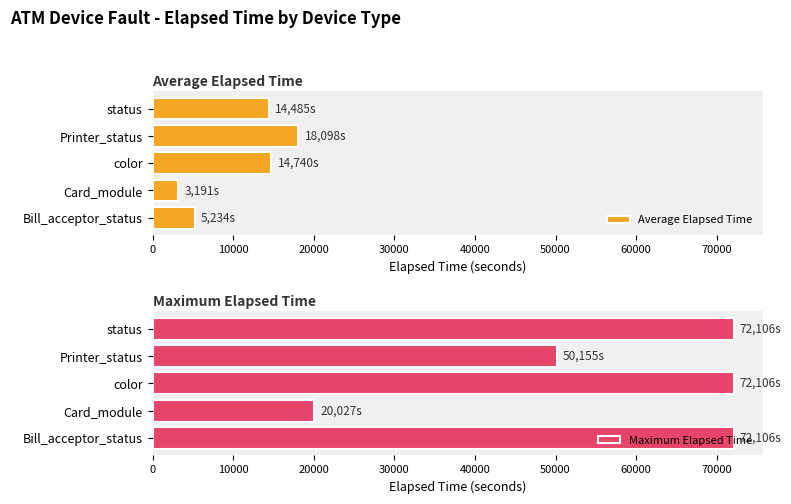

What is the minimum value shown in the chart?

3191